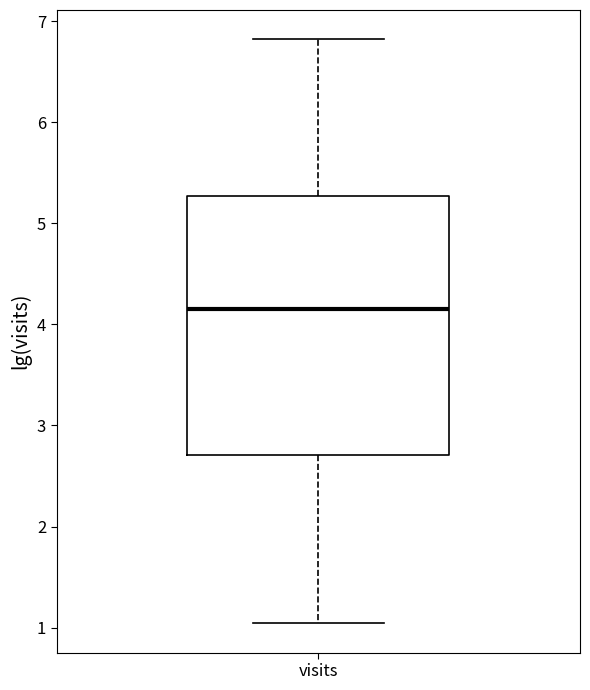

Where is the upper edge of the box for visits on the y-axis? The values are not printed on the chart, so give them approximately, as read against the axis.

5.3